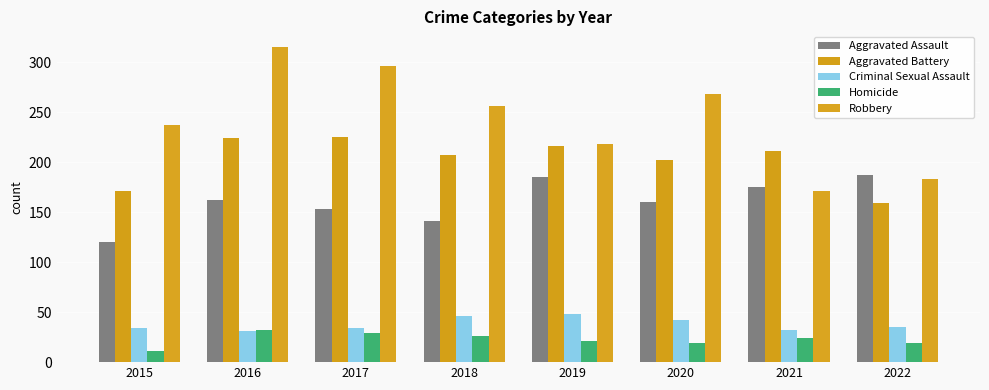

At 2017, list the series in order from largest to smallest.

Robbery, Aggravated Battery, Aggravated Assault, Criminal Sexual Assault, Homicide